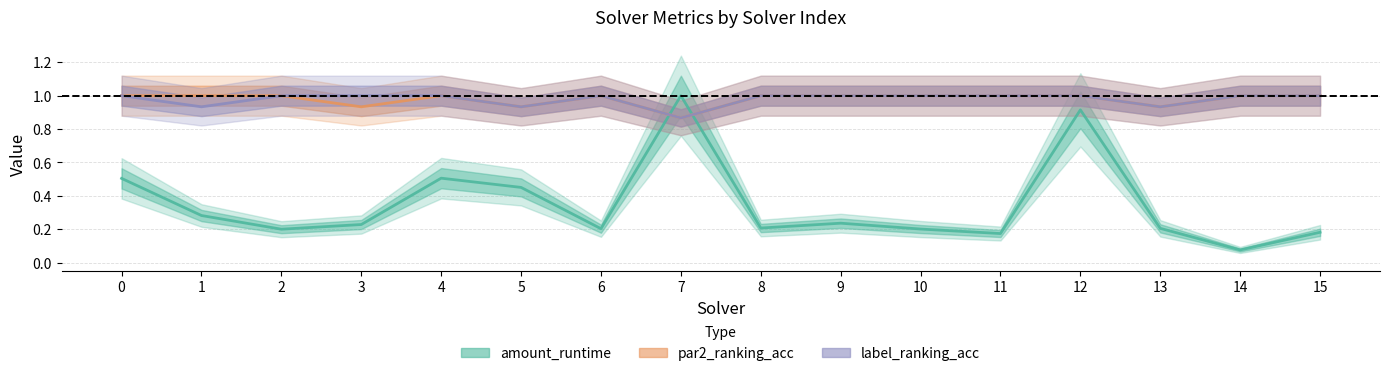

True or false: label_ranking_acc has a value of 1.0 at 14.

True